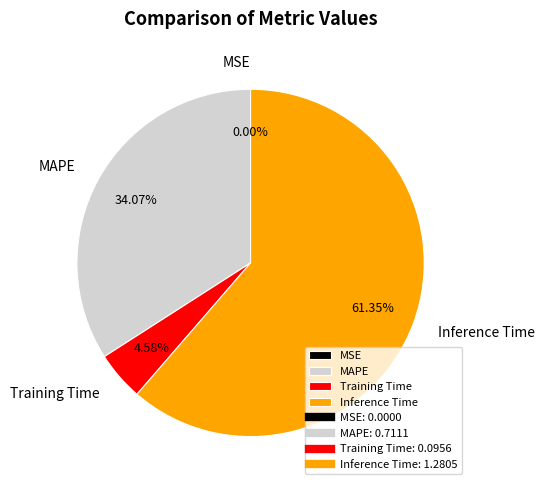

Combined, do Inference Time and MAPE account for over 50%?

Yes